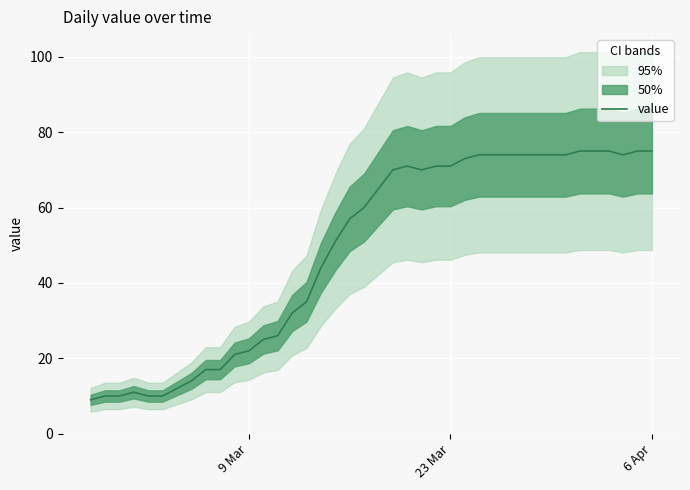

What is the lowest value of the value series?

9